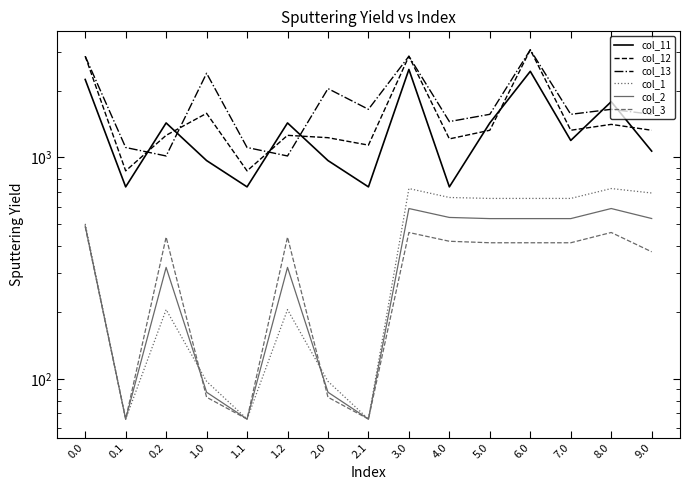

Where is col_11 nearest to the value 1615?

8.0